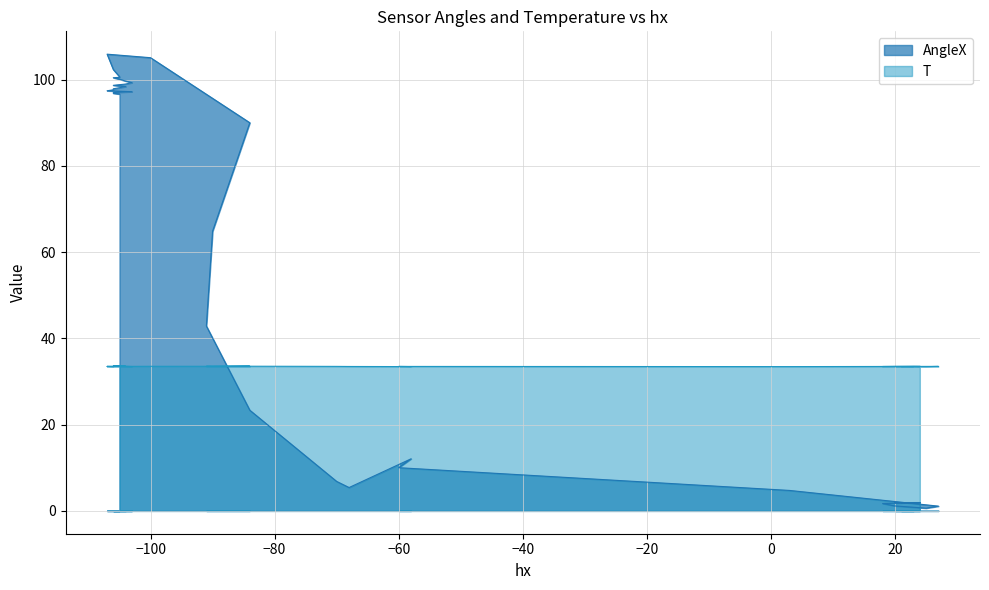

Is it true that T equals 15.9 at −120?

False